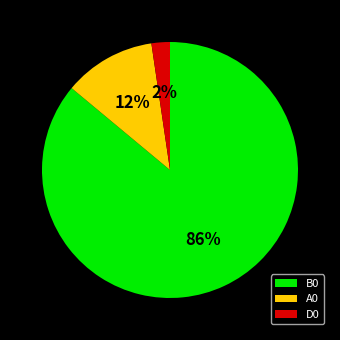

Which has a higher value, A0 or D0?

A0